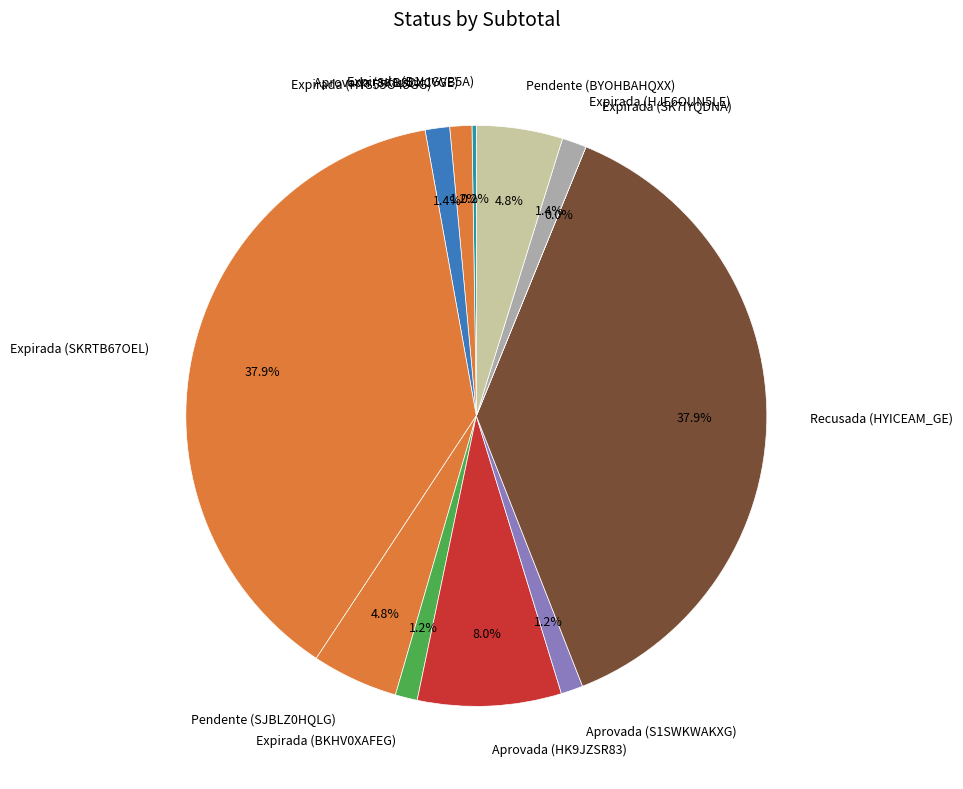

What percentage is the Aprovada (HK9JZSR83) slice, to the nearest percent?

8%